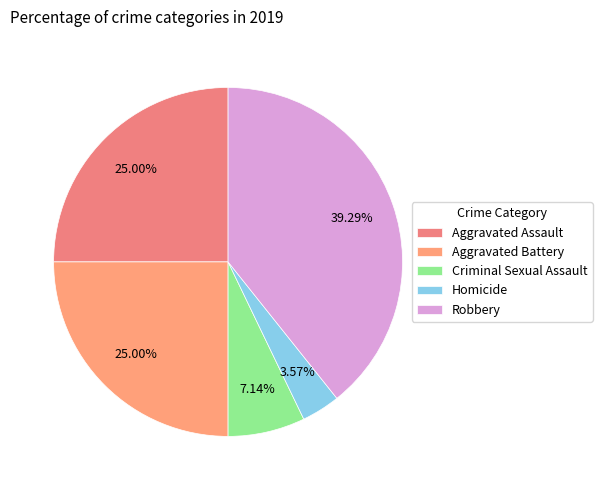

How many segments does this pie chart have?

5